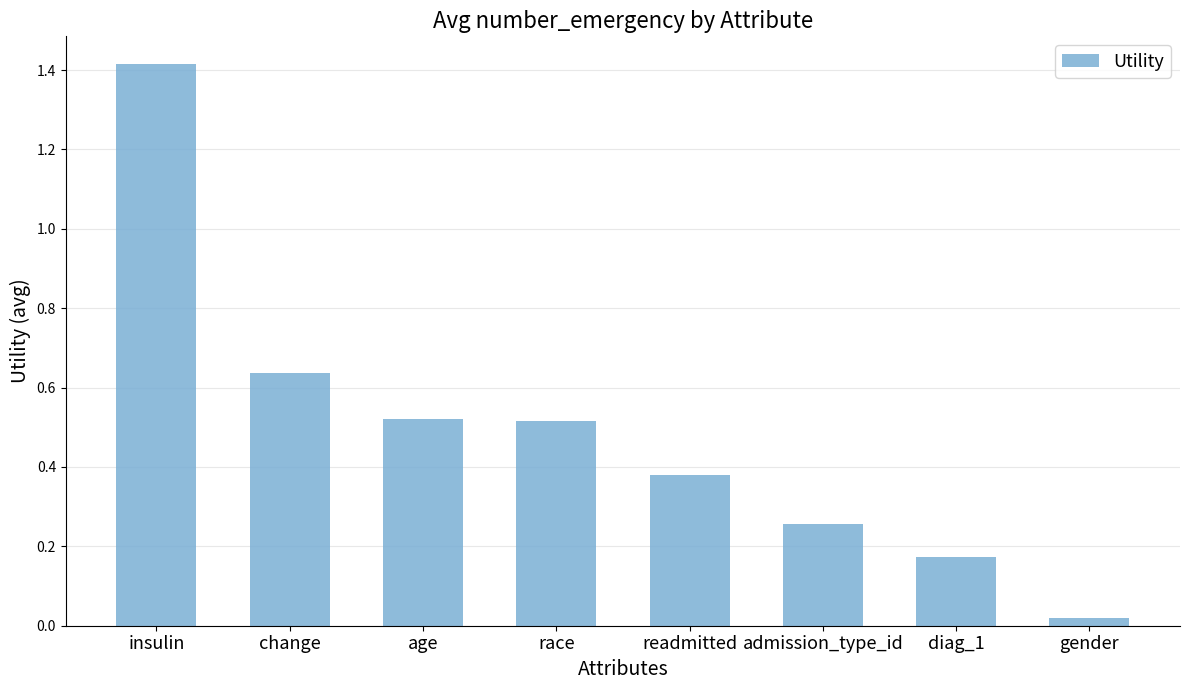

What is the change in value from change to readmitted?

-0.3